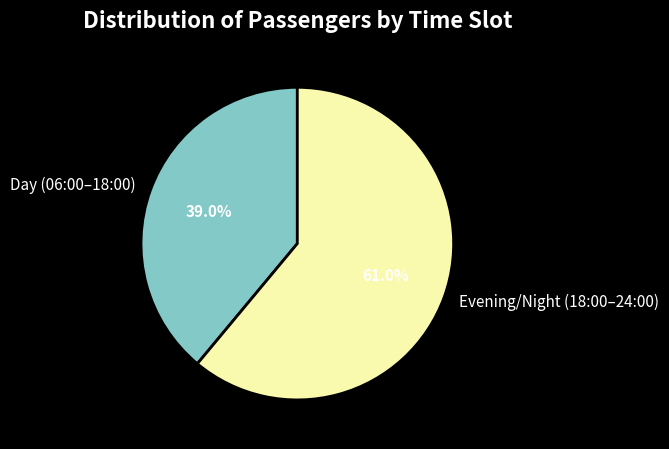

Does any single category account for the majority?

Yes